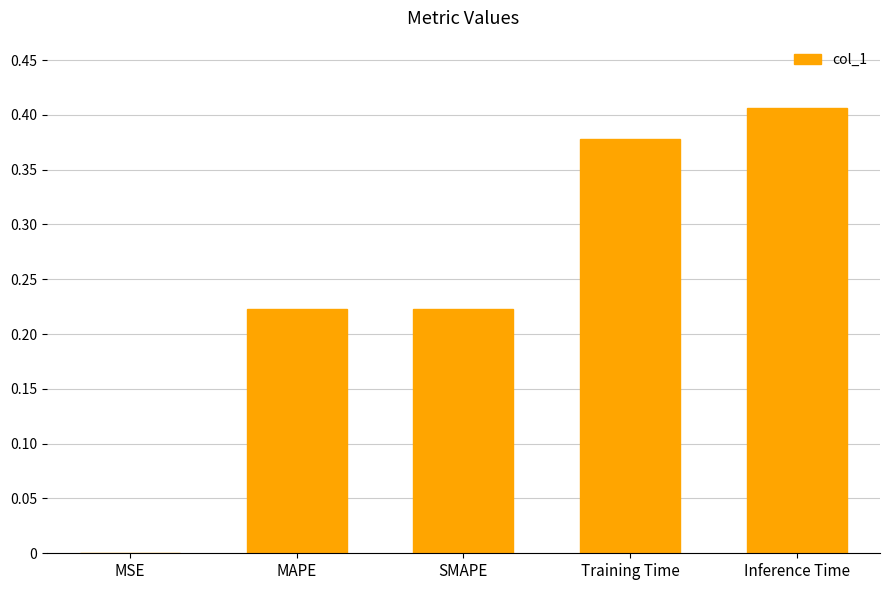

Which label corresponds to the largest value in the chart?

Inference Time